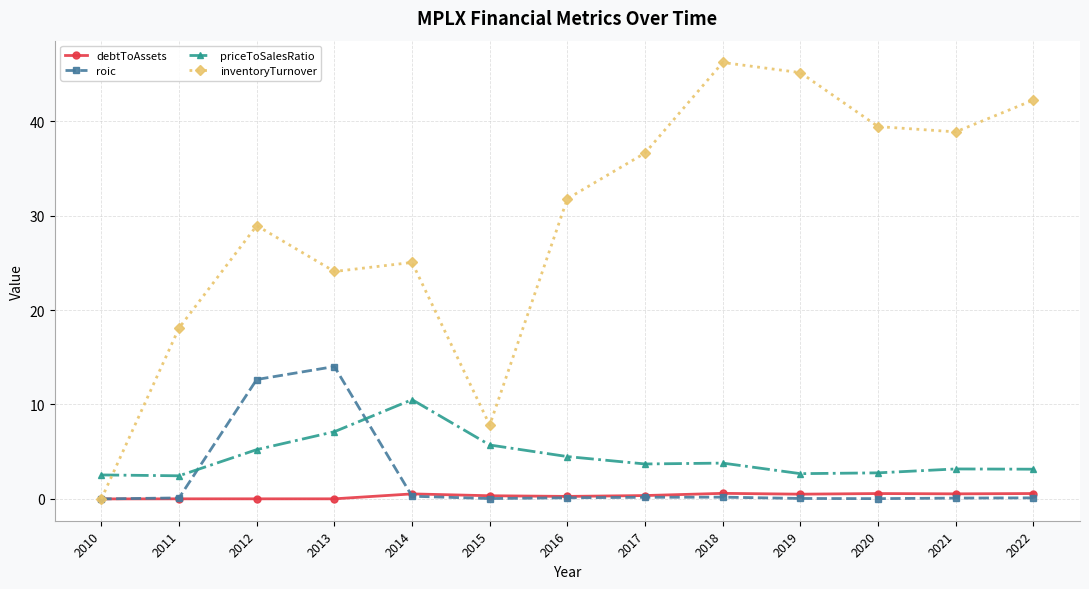

How many values in the inventoryTurnover series exceed 31?

7